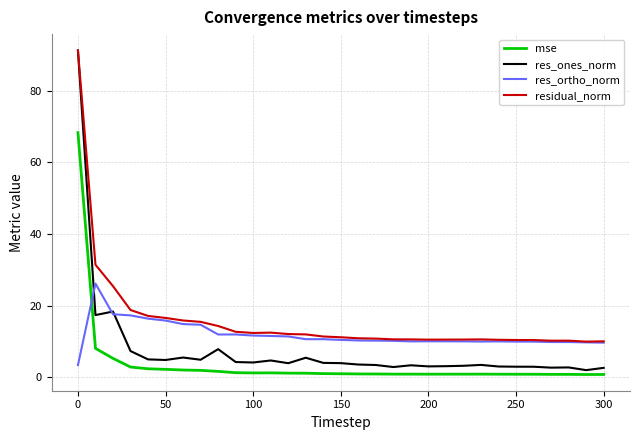

Count the number of categories in the chart.

31